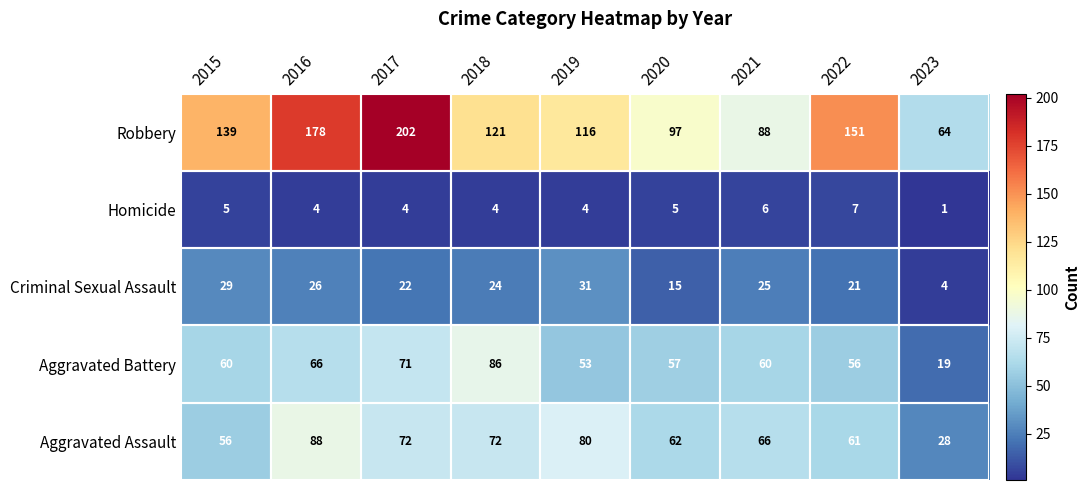

At which category is the sum across all series the highest?

2017